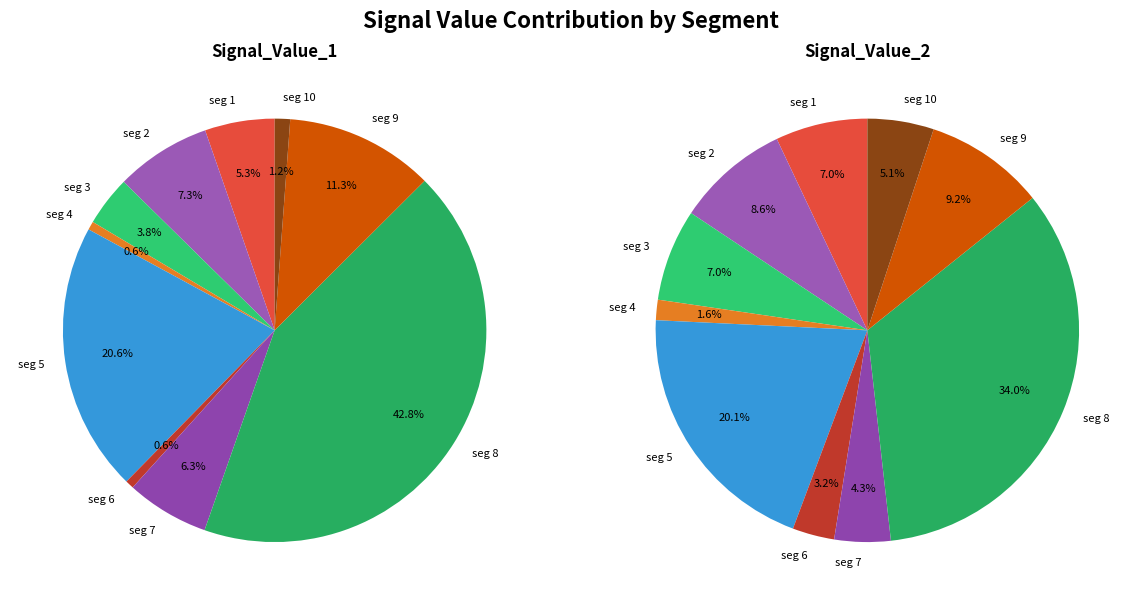

Is there any slice that represents more than half of the pie?

No